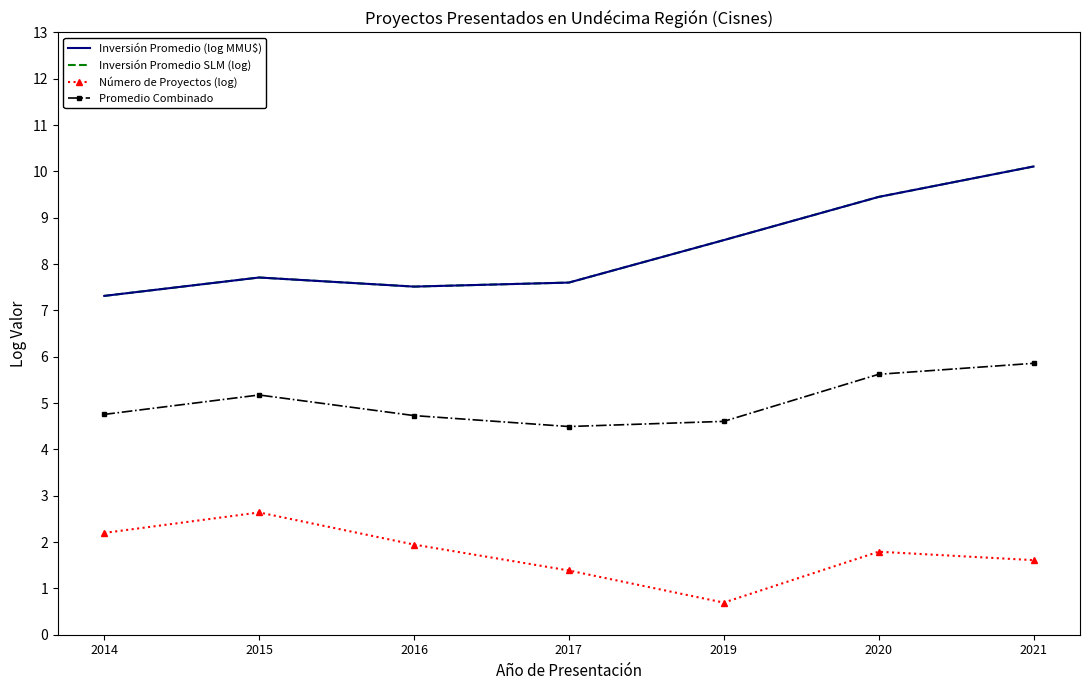

At which category does the chart reach its minimum across all series?

2019